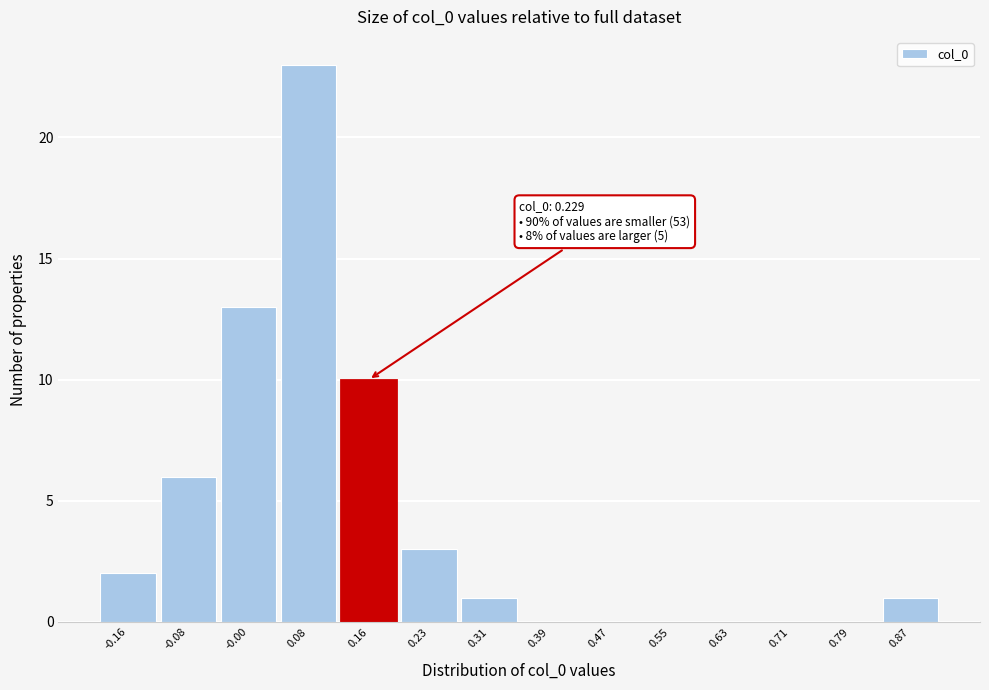

Reading left to right, transcribe all the data shown in this chart.

-0.16=2	-0.08=6	-0.00=13	0.08=23	0.16=10	0.23=3	0.31=1	0.39=0	0.47=0	0.55=0	0.63=0	0.71=0	0.79=0	0.87=1